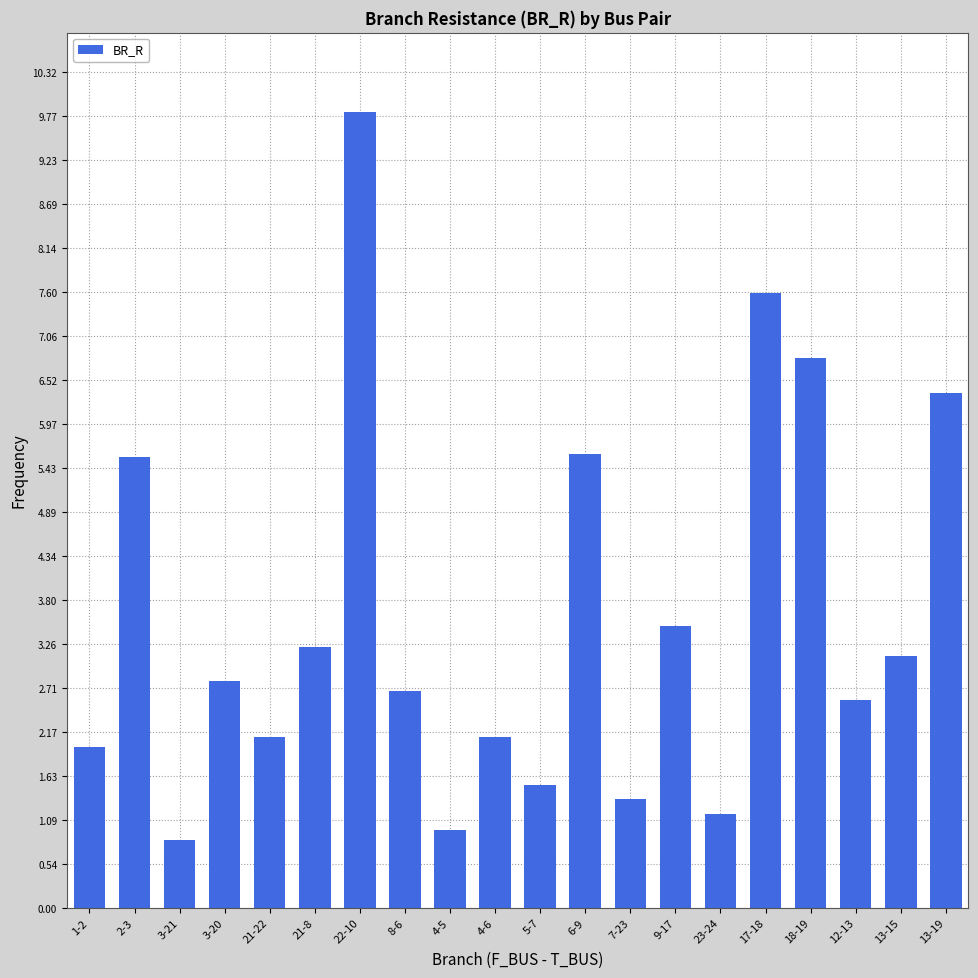

Reading left to right, transcribe all the data shown in this chart.

2.0	5.6	0.8	2.8	2.1	3.2	9.8	2.7	1.0	2.1	1.5	5.6	1.4	3.5	1.2	7.6	6.8	2.6	3.1	6.4